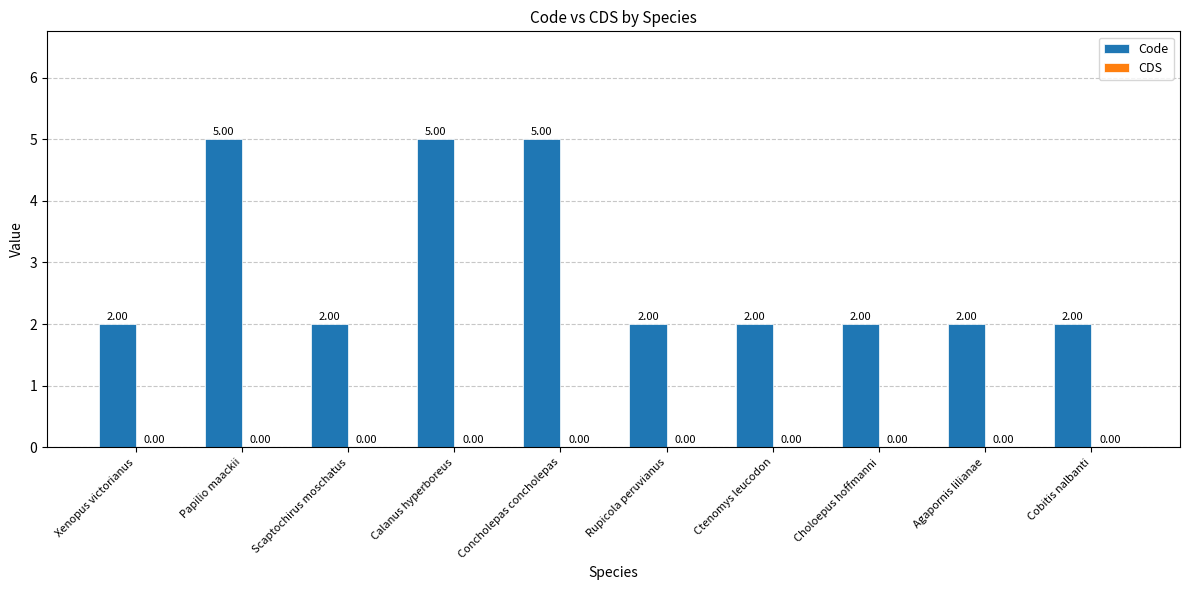

What is the difference between the second highest and minimum values?

3